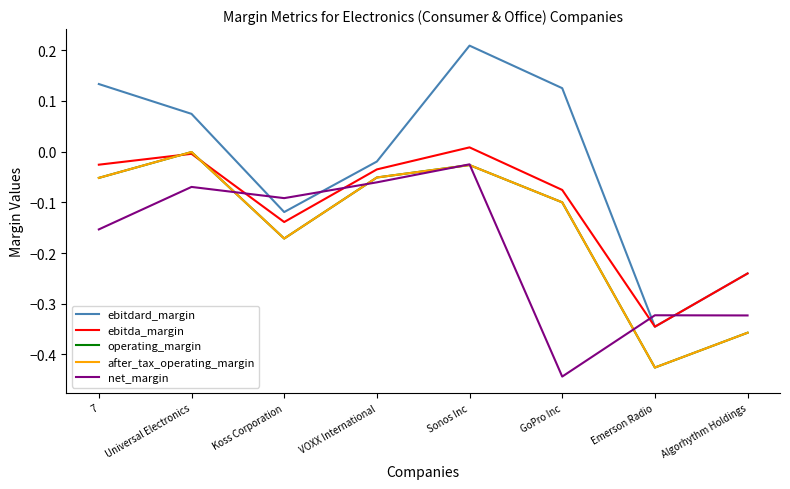

After their last crossing, which series has the higher values: after_tax_operating_margin or ebitda_margin?

ebitda_margin